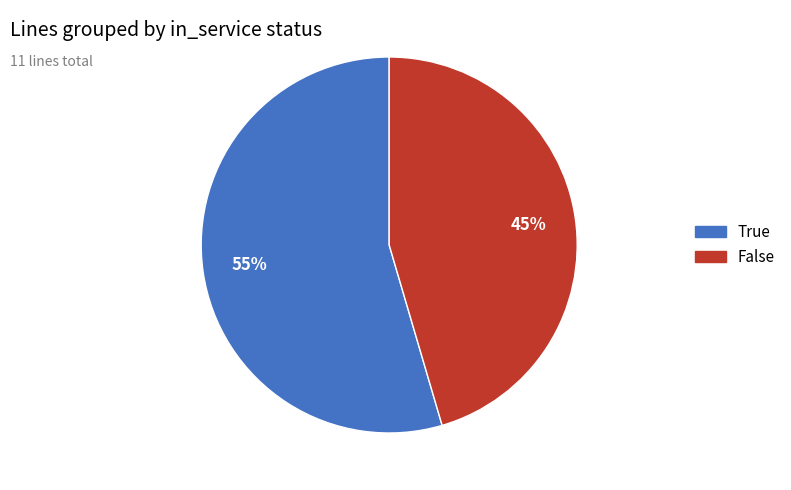

Which slice is the largest?

True